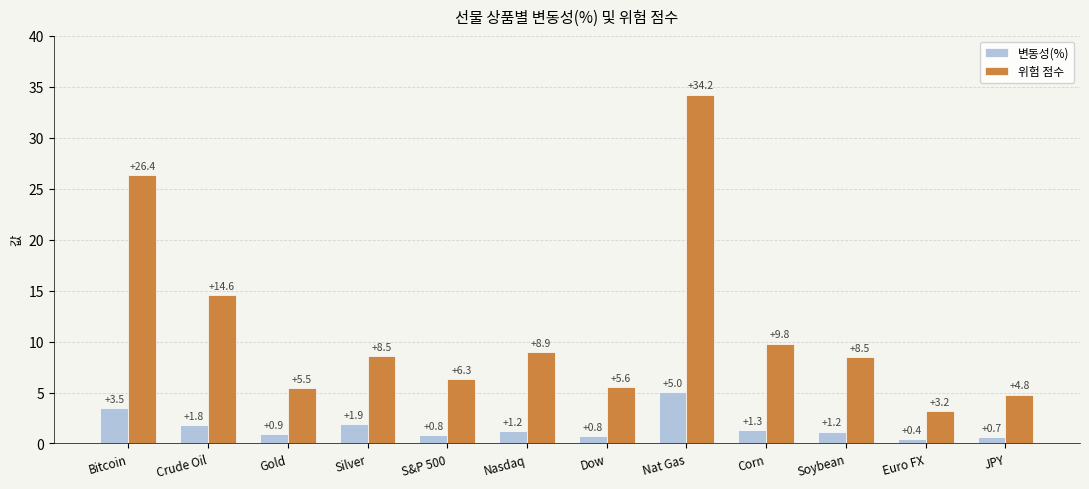

What are all the series names shown in the legend?

변동성(%), 위험 점수